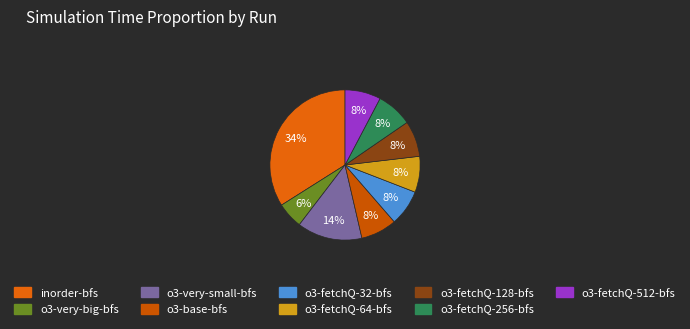

The o3-base-bfs slice represents 8% of the pie. True or false?

True